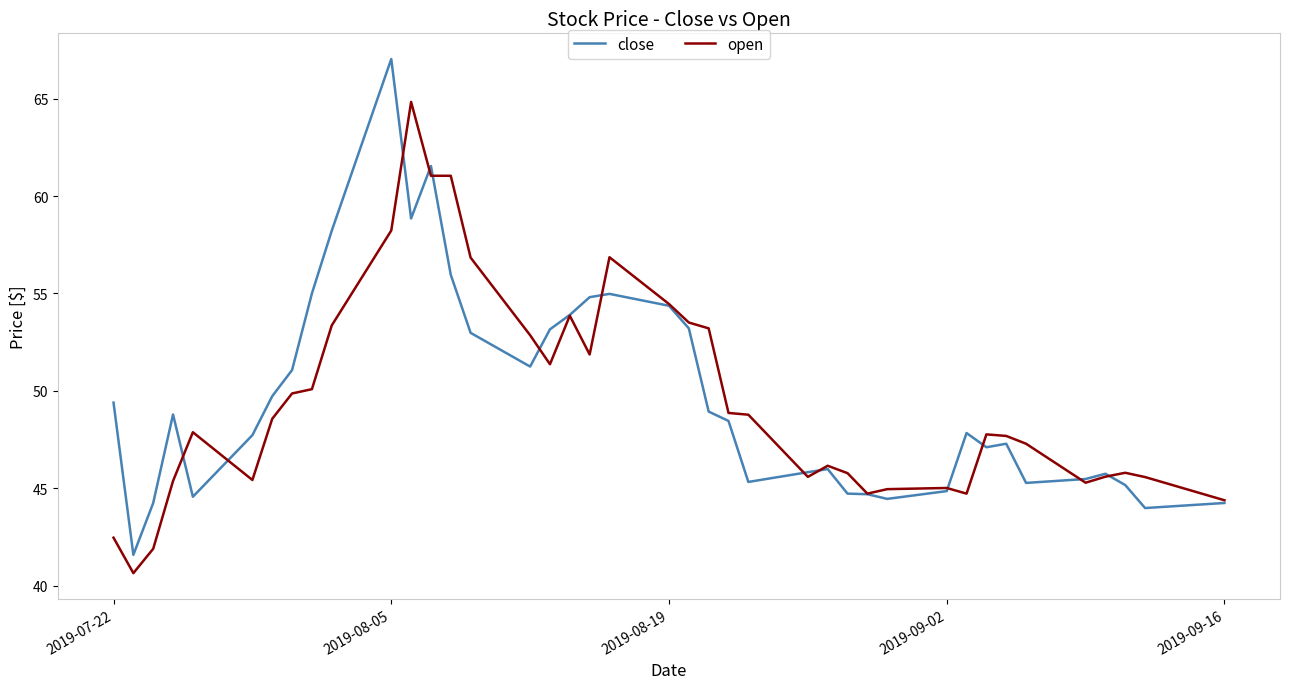

What is the lowest value of the close series?

41.6